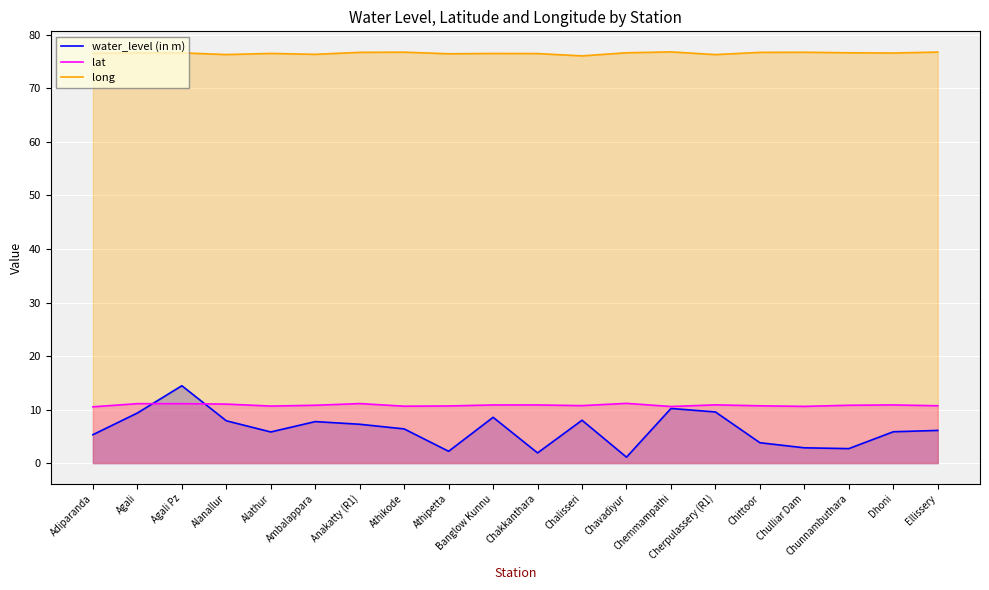

What is the total value across all series at Chemmampathi?

97.6